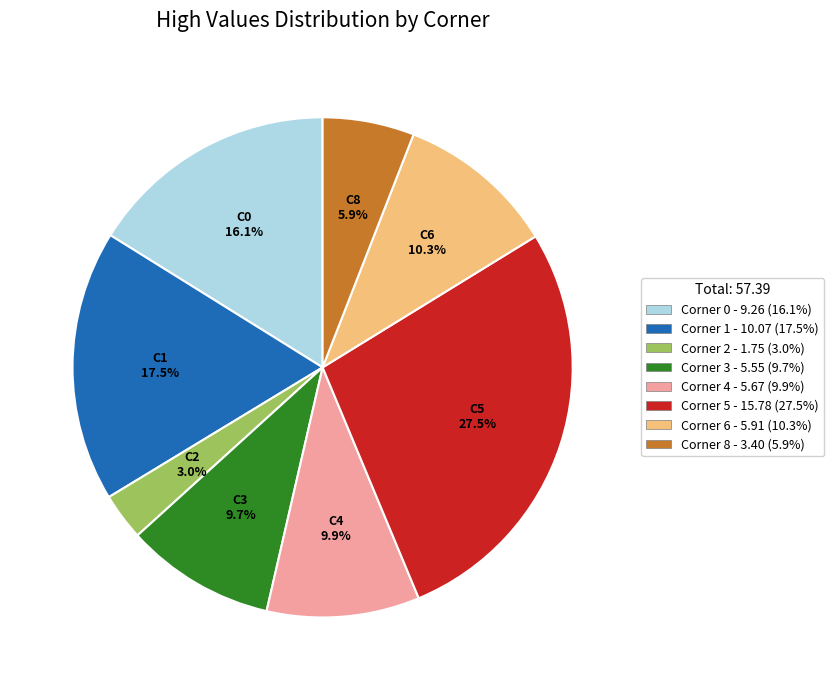

Between Corner 5 - 15.78 (27.5%) and Corner 0 - 9.26 (16.1%), which is larger?

Corner 5 - 15.78 (27.5%)